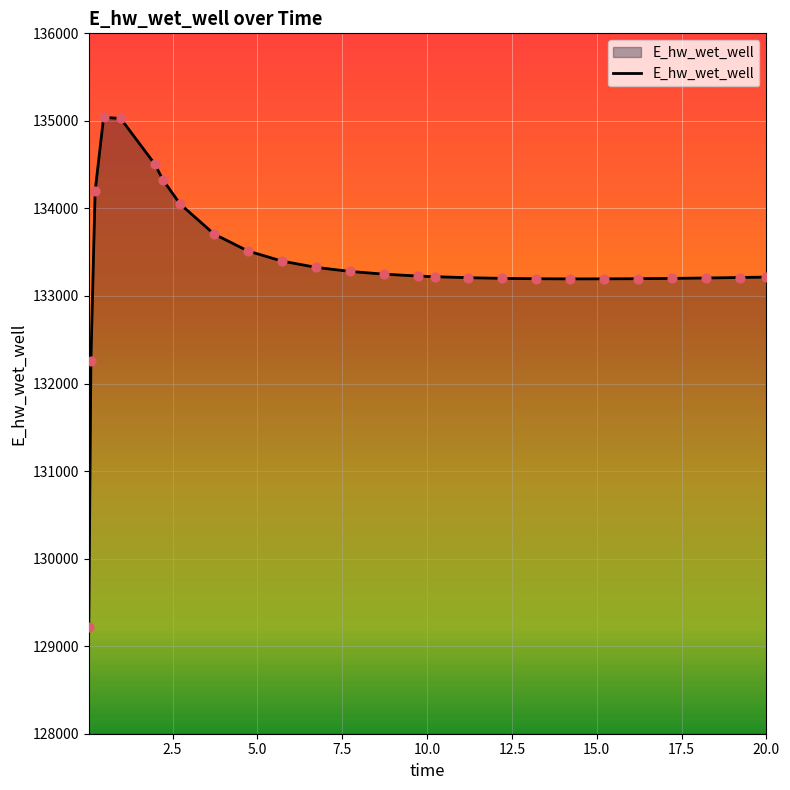

What is the greatest value displayed?

135040.9